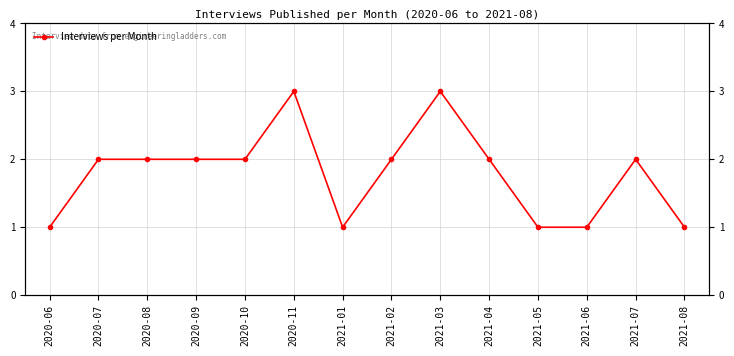

How many values are between 1 and 2?

12